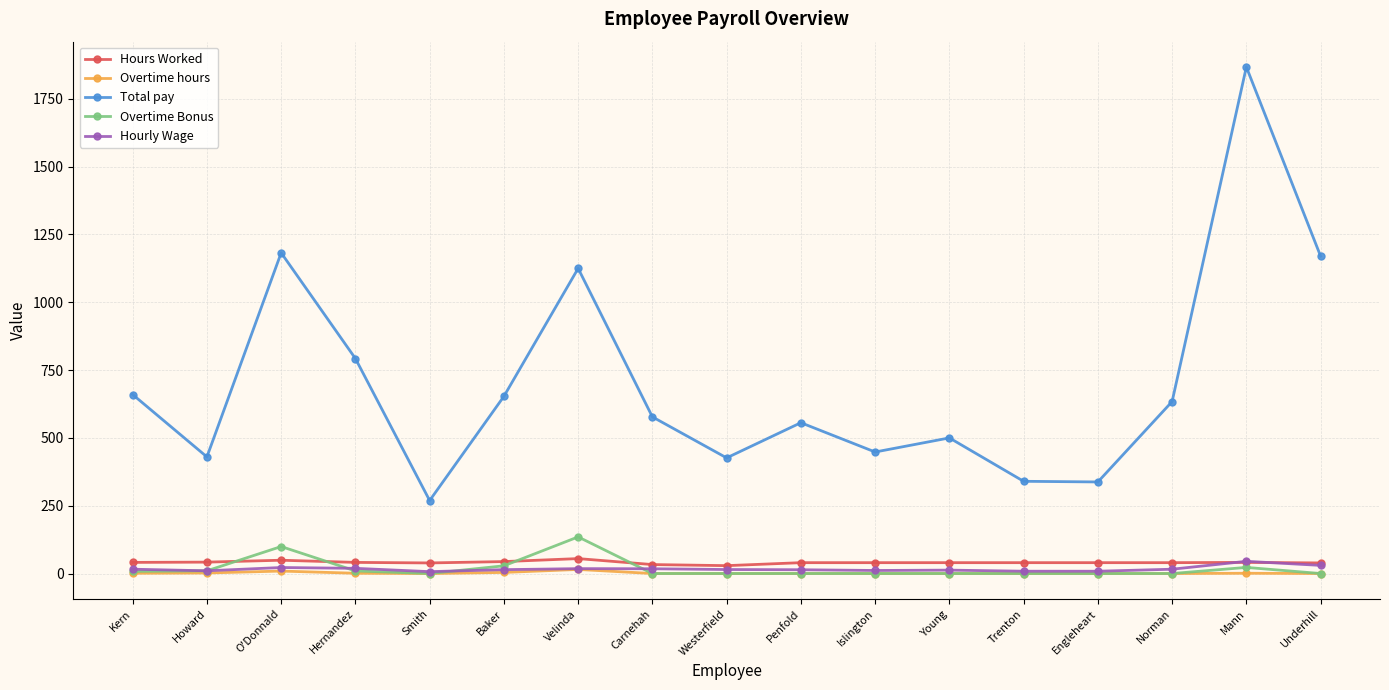

True or false: Total pay and Overtime hours cross at least once.

False